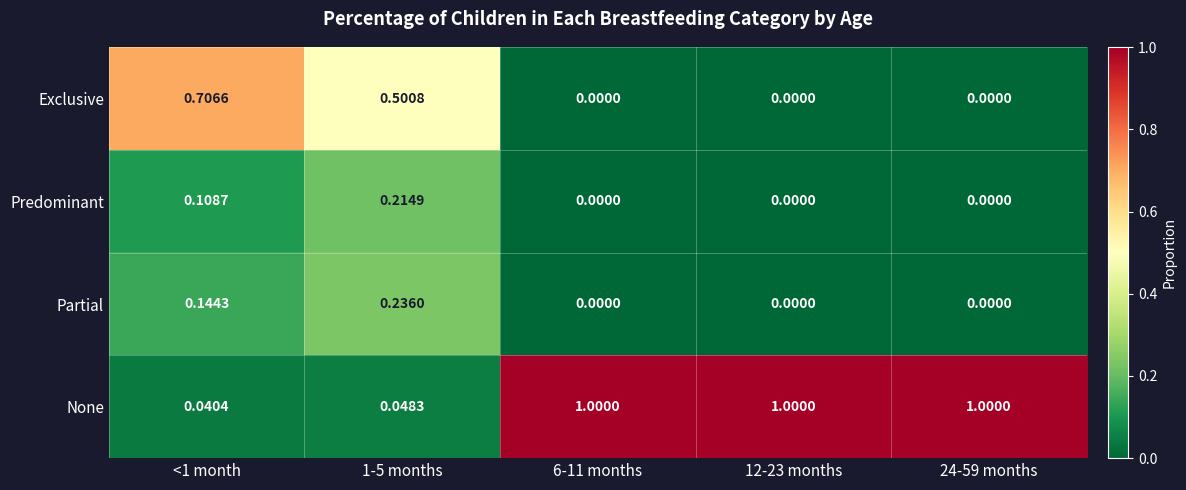

What is the total value across all series at 24-59 months?

1.0